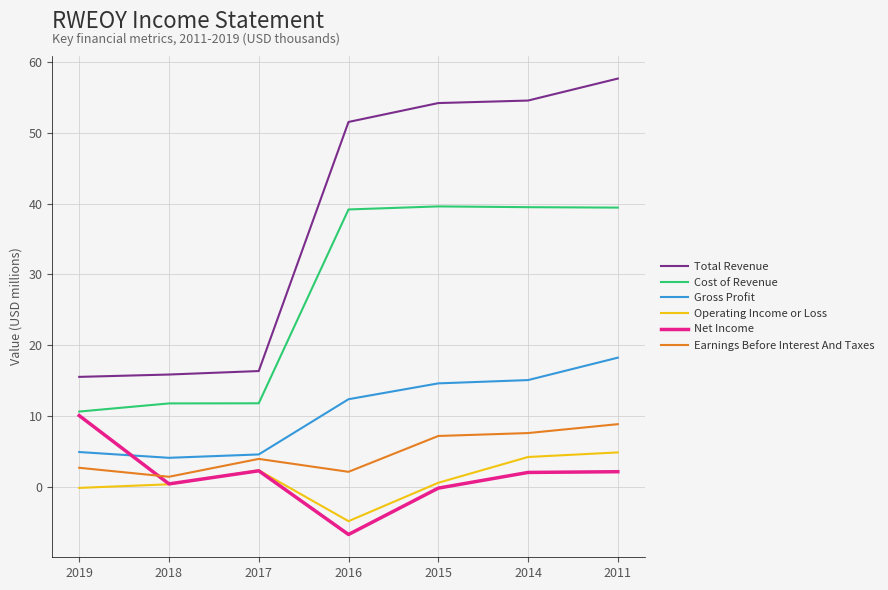

What is the total value across all series at 2011?

131.2